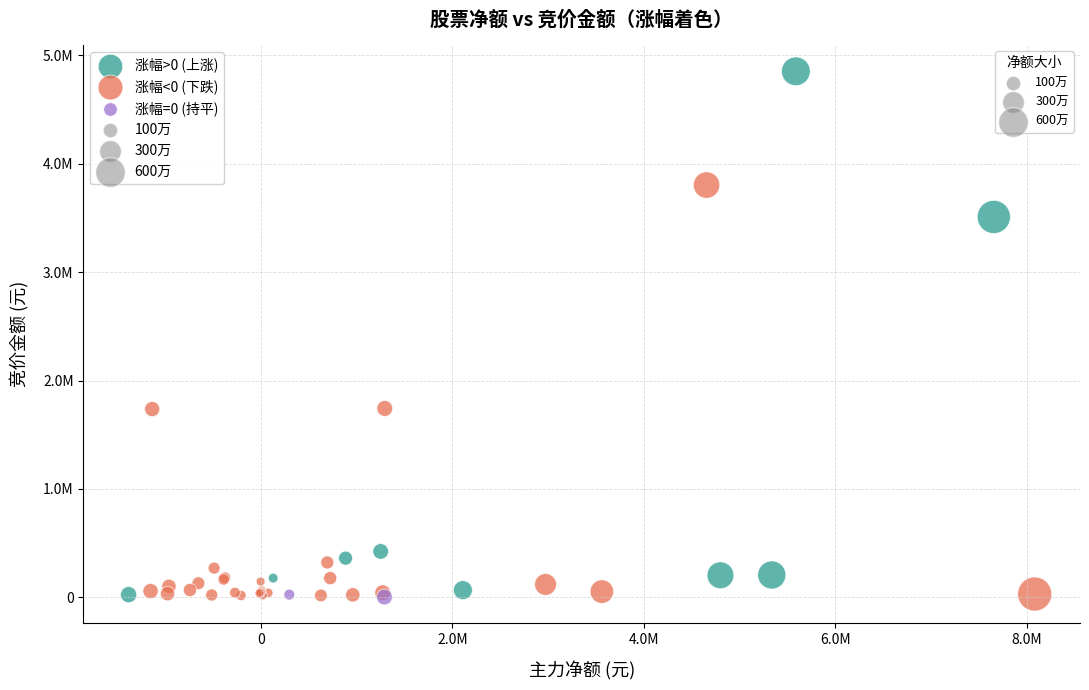

Which series reaches the maximum Y coordinate?

涨幅>0 (上涨)